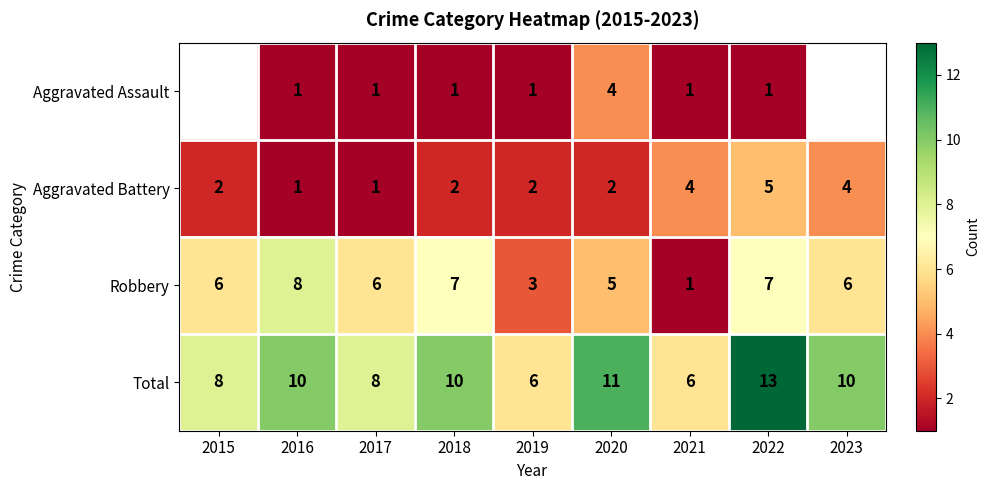

Rank the series at 2022 from lowest to highest value.

Aggravated Assault, Aggravated Battery, Robbery, Total